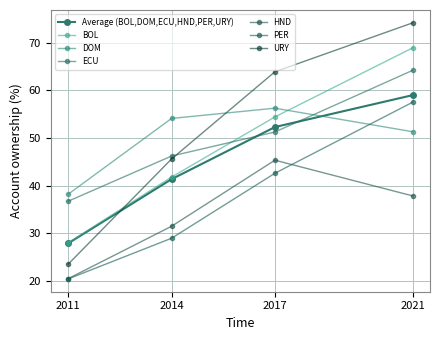

What is the value of the URY point at the 3rd from the left?

63.9